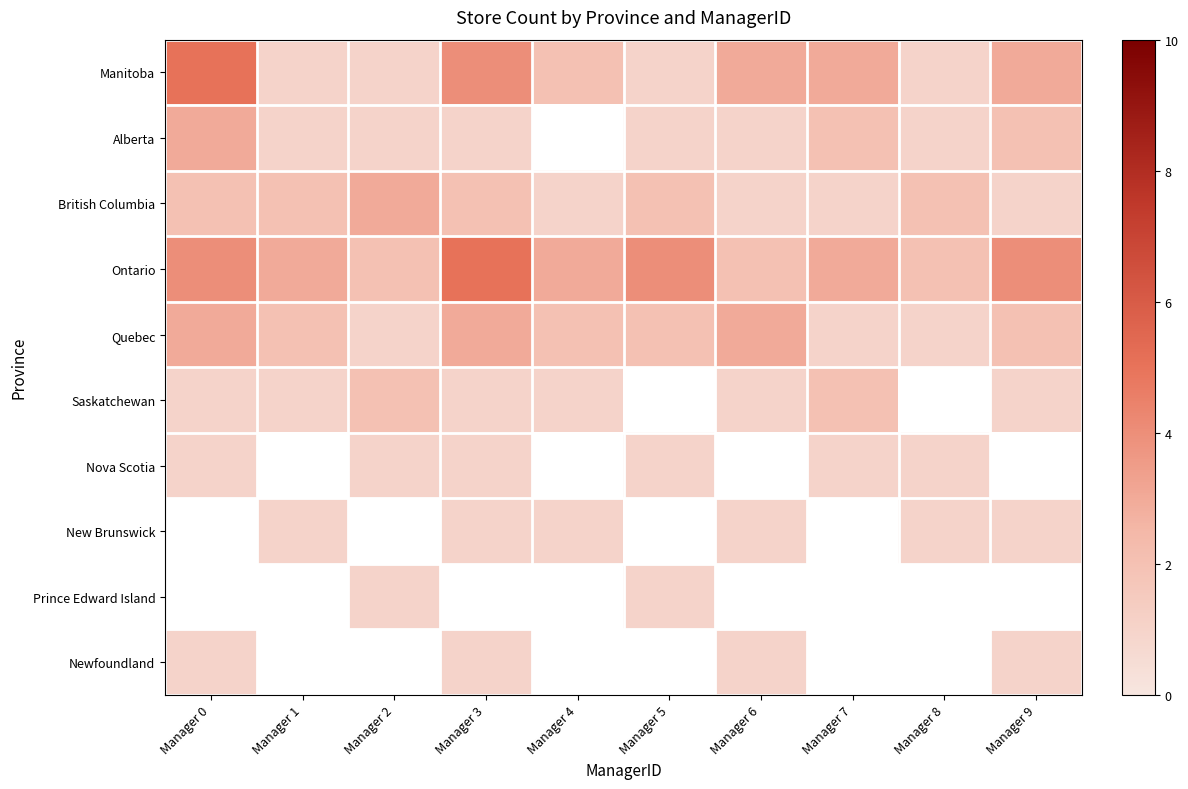

Which series changed the most between Manager 3 and Manager 7?

Ontario